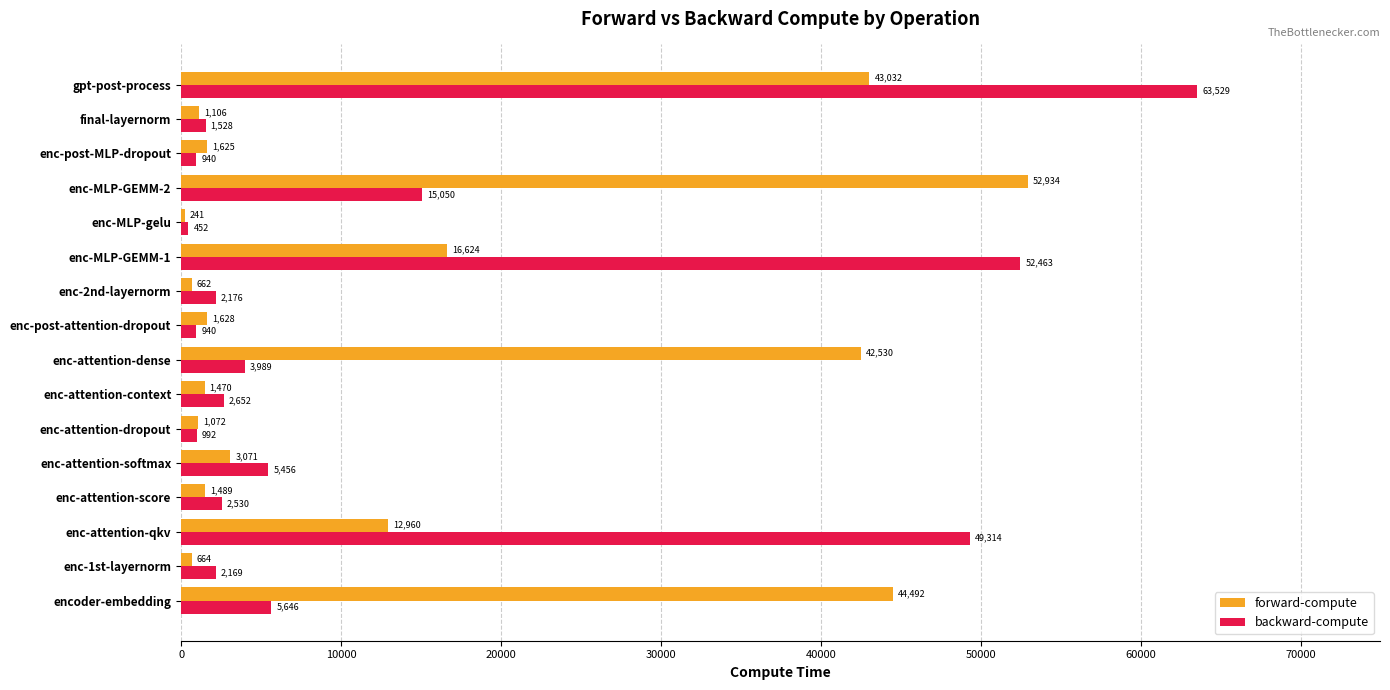

Which category has the highest value in the backward-compute series?

gpt-post-process